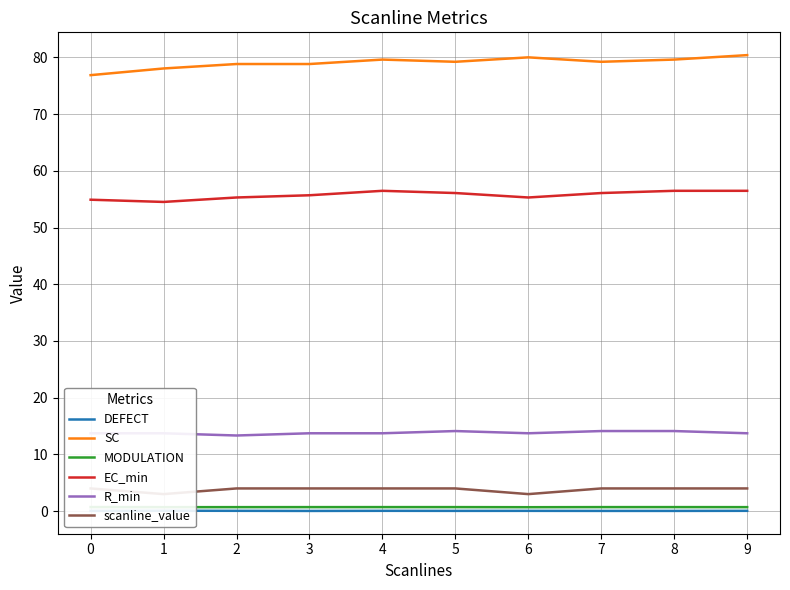

True or false: EC_min and SC cross at least once.

False